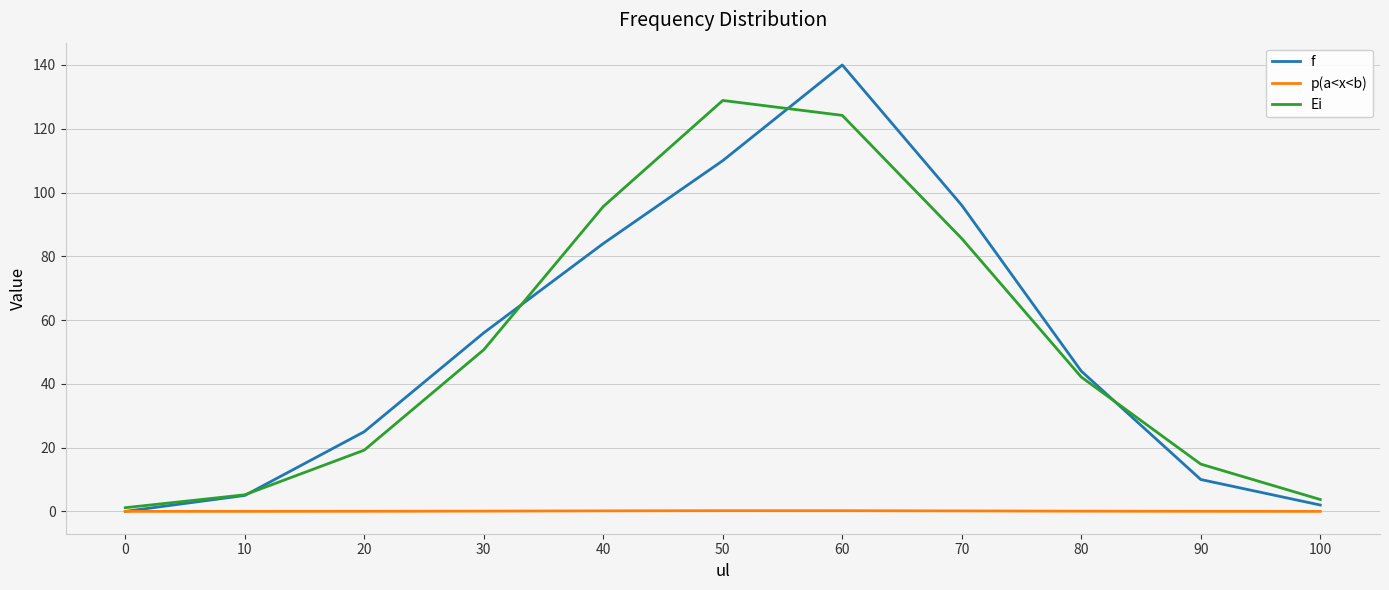

What is the average value of the p(a<x<b) series?

0.1